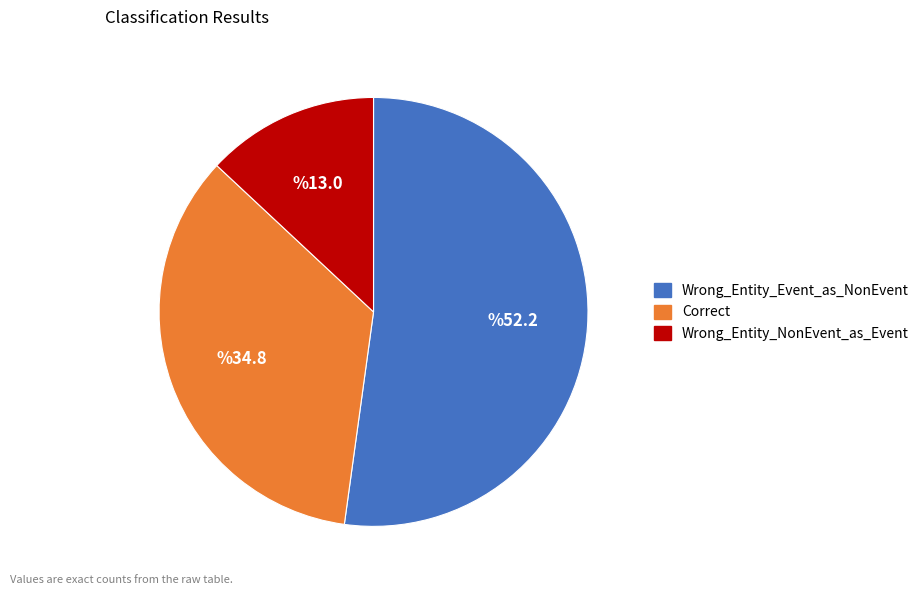

What is the ratio of the value at Correct to the value at Wrong_Entity_Event_as_NonEvent?

0.7